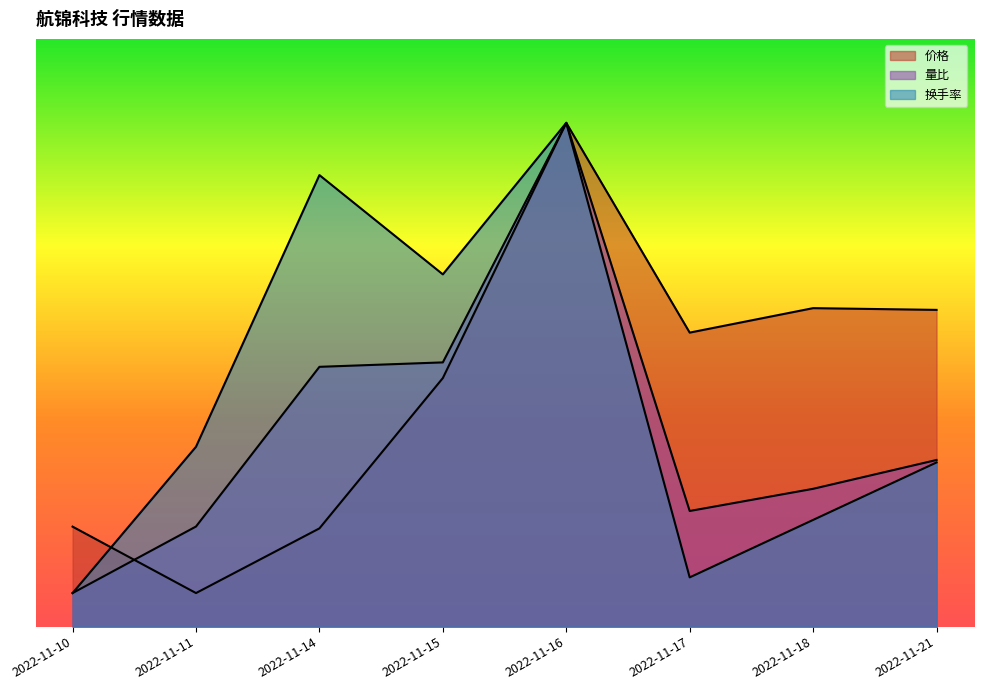

The 价格 series shows 30.0 at 2022-11-16. True or false?

True